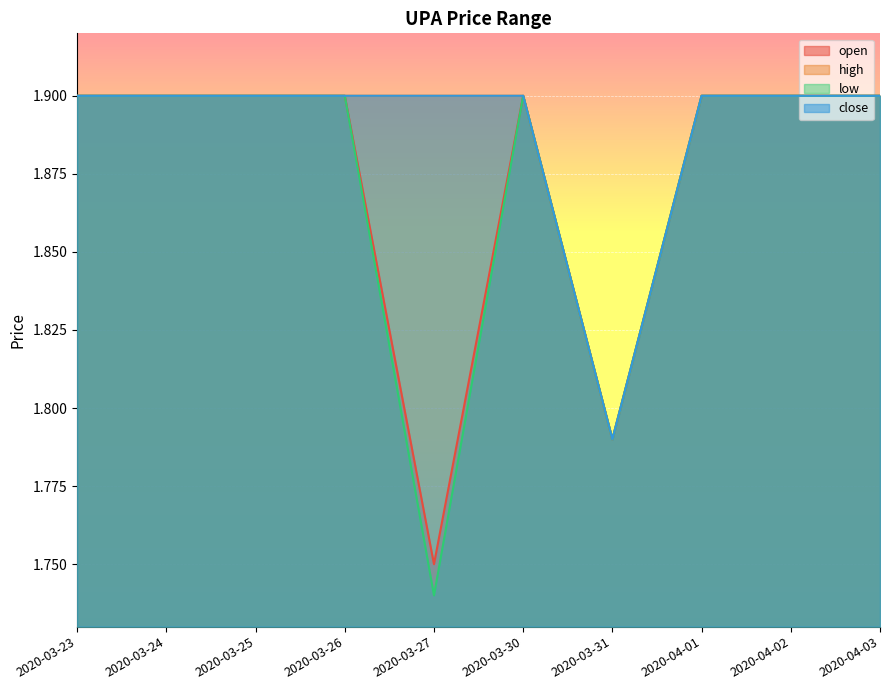

Where is the first local minimum for close?

2020-03-31